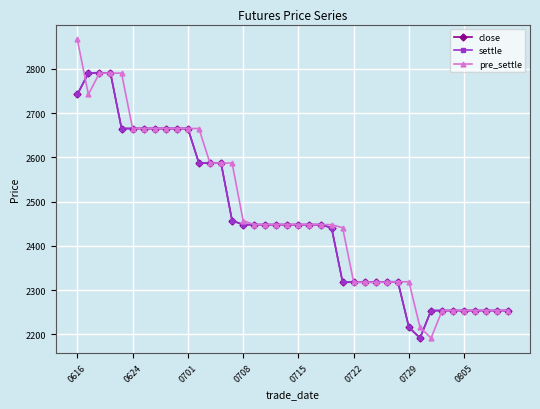

What are all the series names shown in the legend?

close, settle, pre_settle